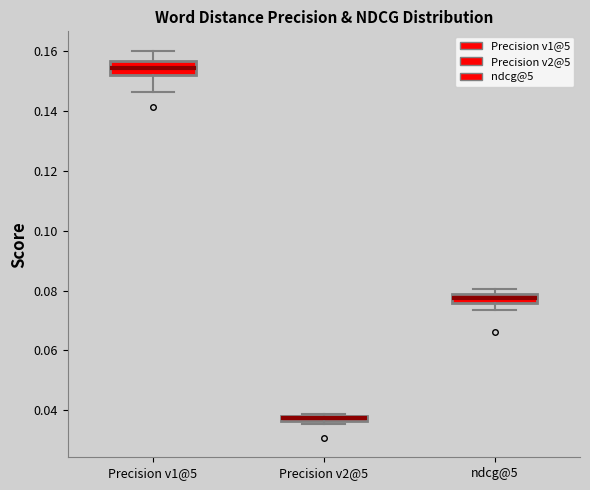

Where is the upper edge of the box for Precision v1@5 on the y-axis? The values are not printed on the chart, so give them approximately, as read against the axis.

0.156